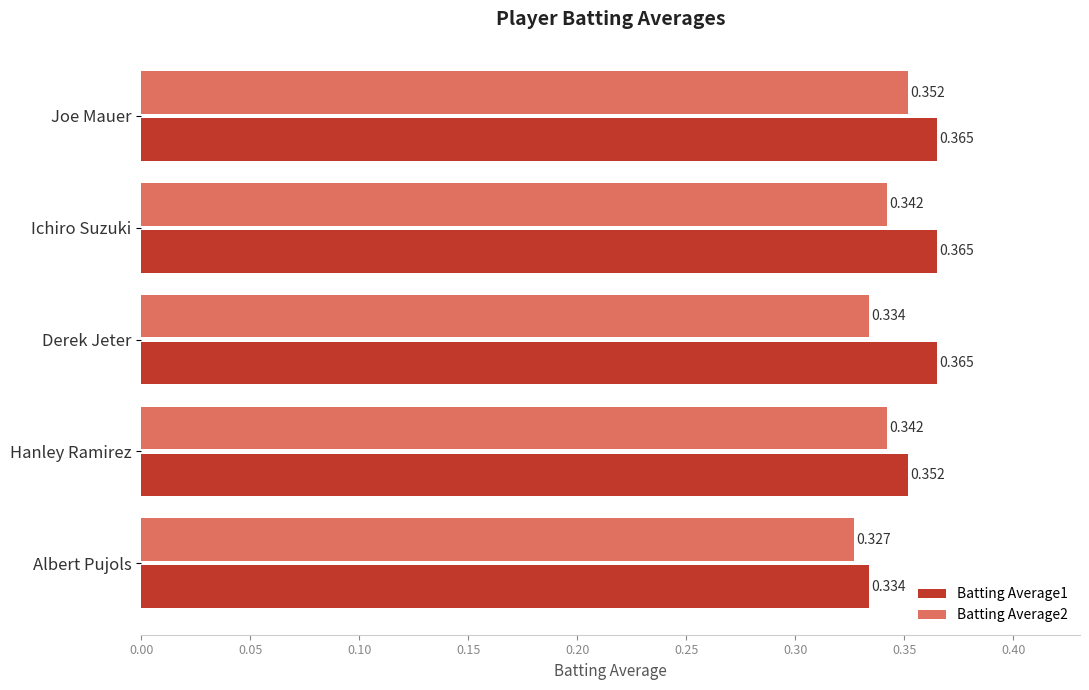

Is the value of Batting Average1 at Ichiro Suzuki greater than the value of Batting Average2 at Albert Pujols?

Yes